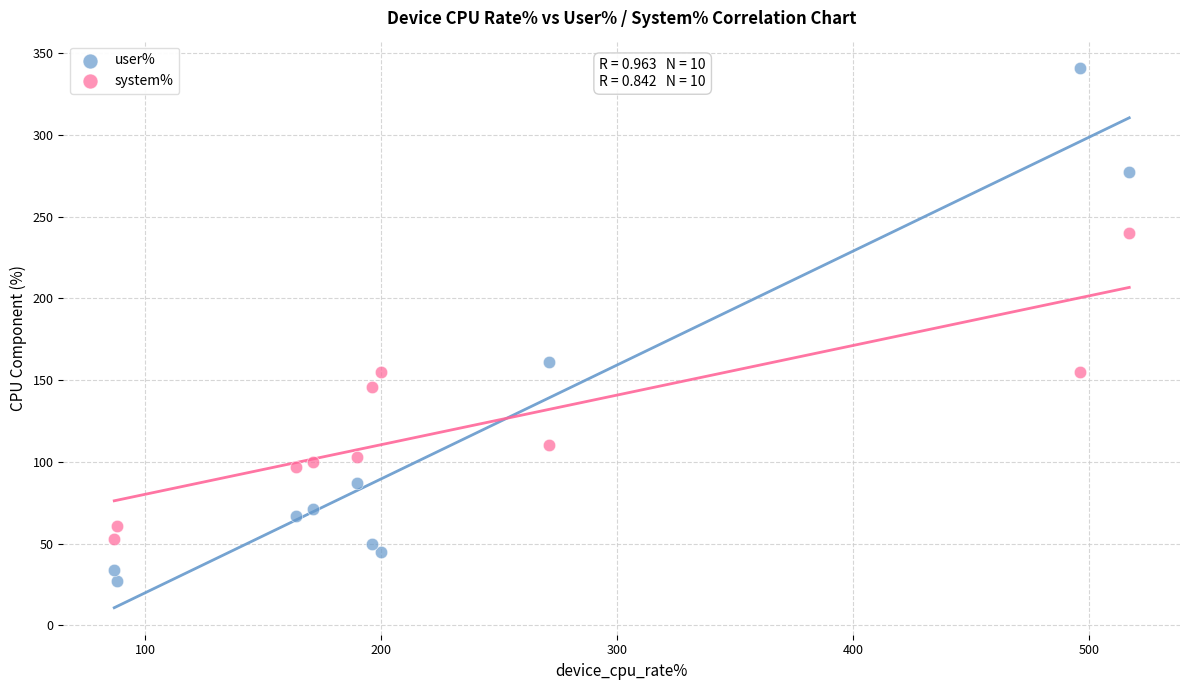

Across all data points, what is the range of Y values (max minus min)?

314